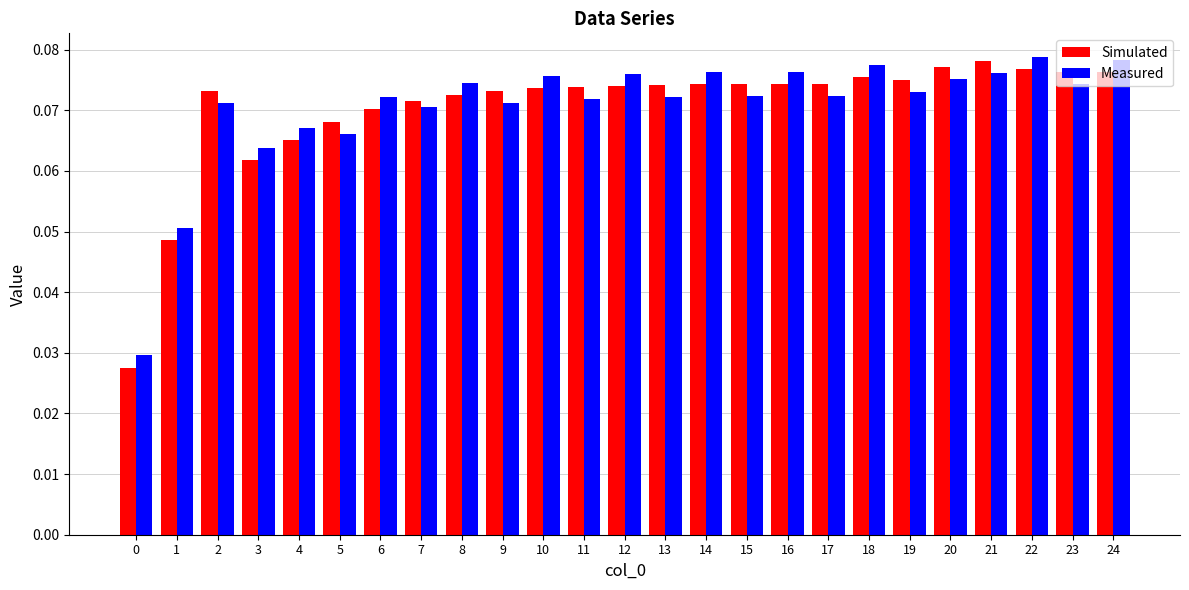

What are all the series names shown in the legend?

Simulated, Measured